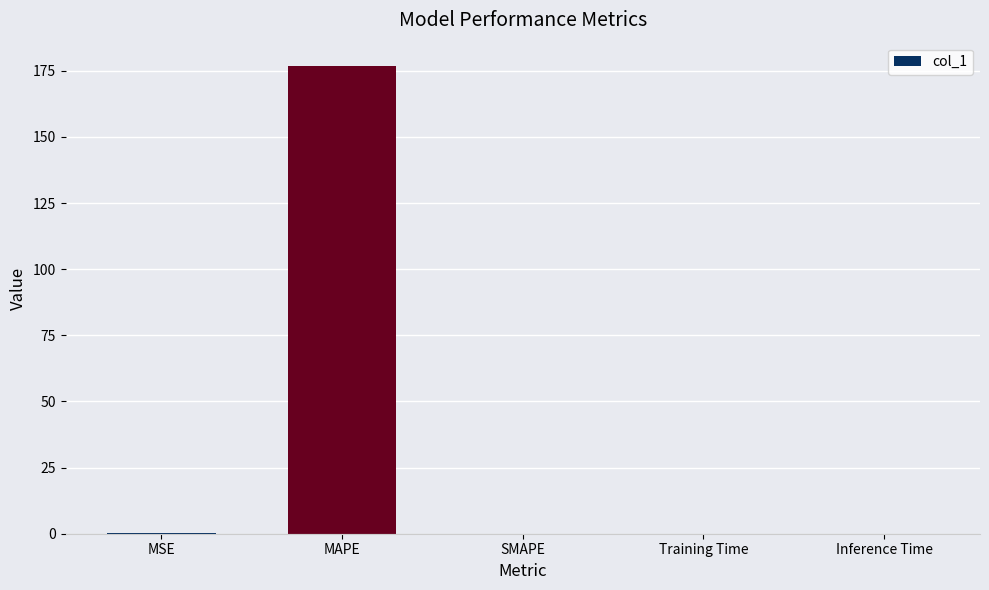

What is the sum of all values?

176.9